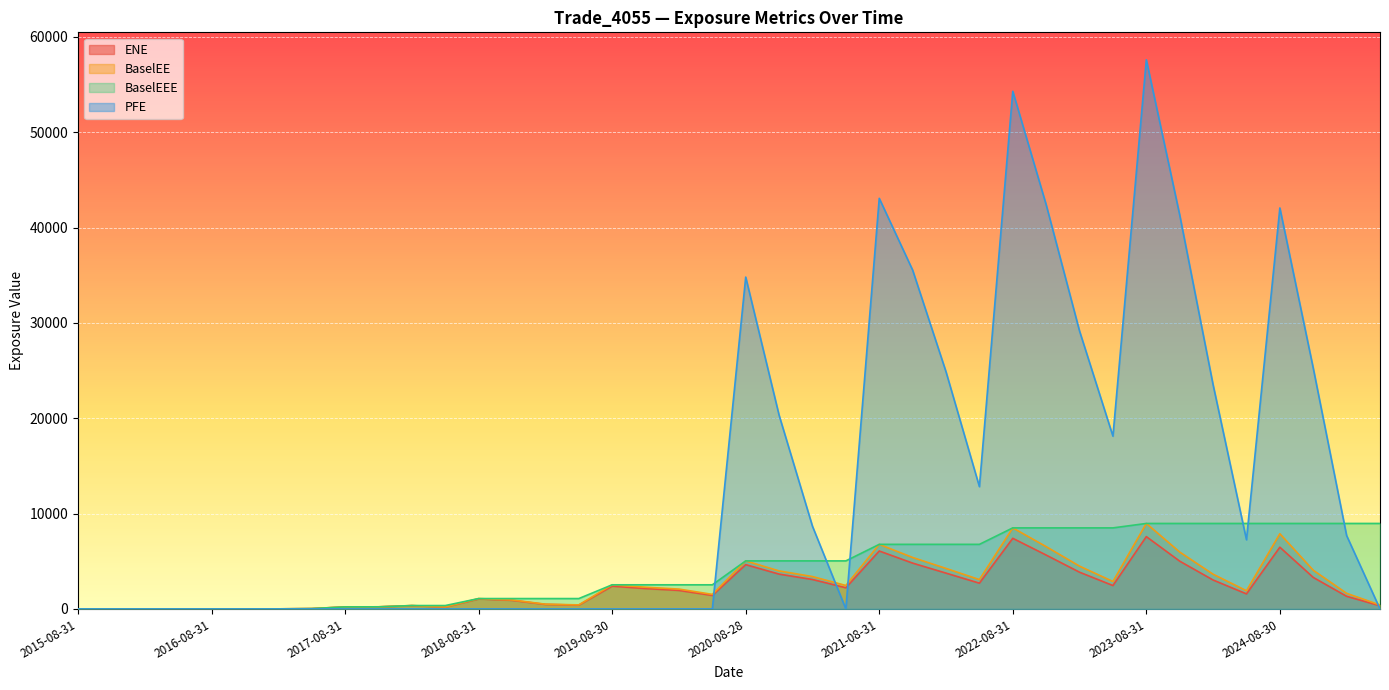

How many interior local valleys does the PFE series have?

4